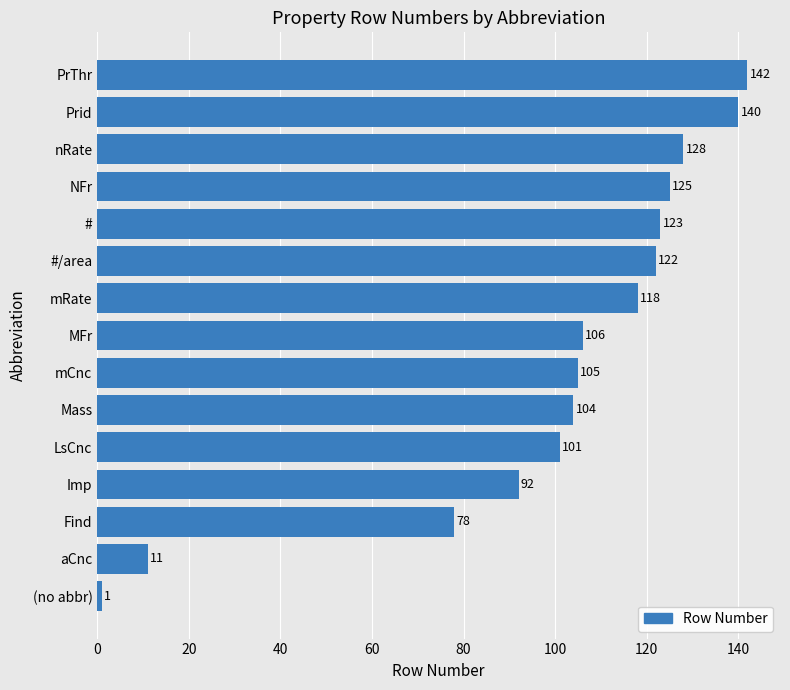

True or false: the data shows 140 at Prid.

True